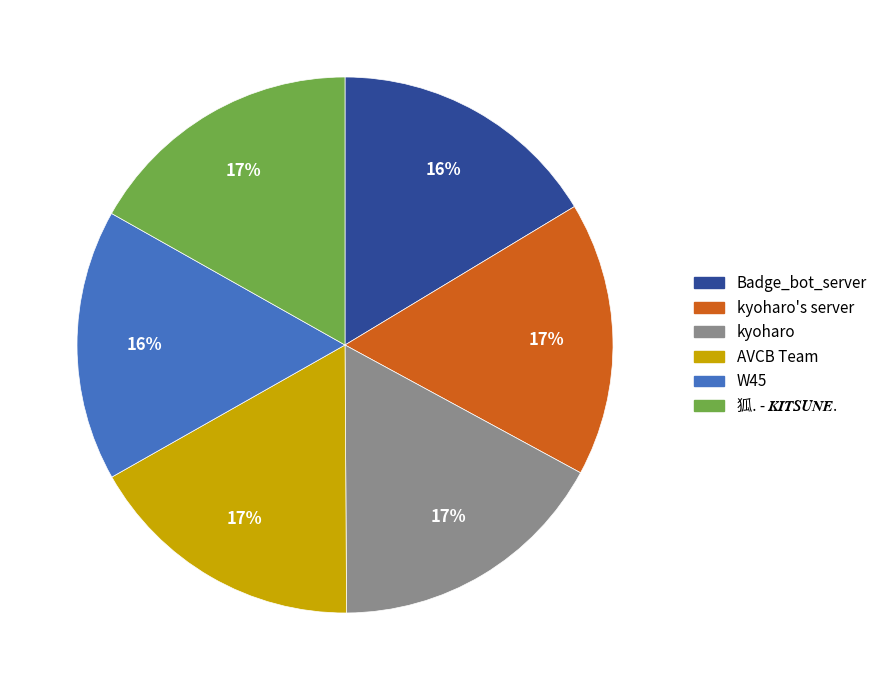

Is there a majority slice in this chart?

No